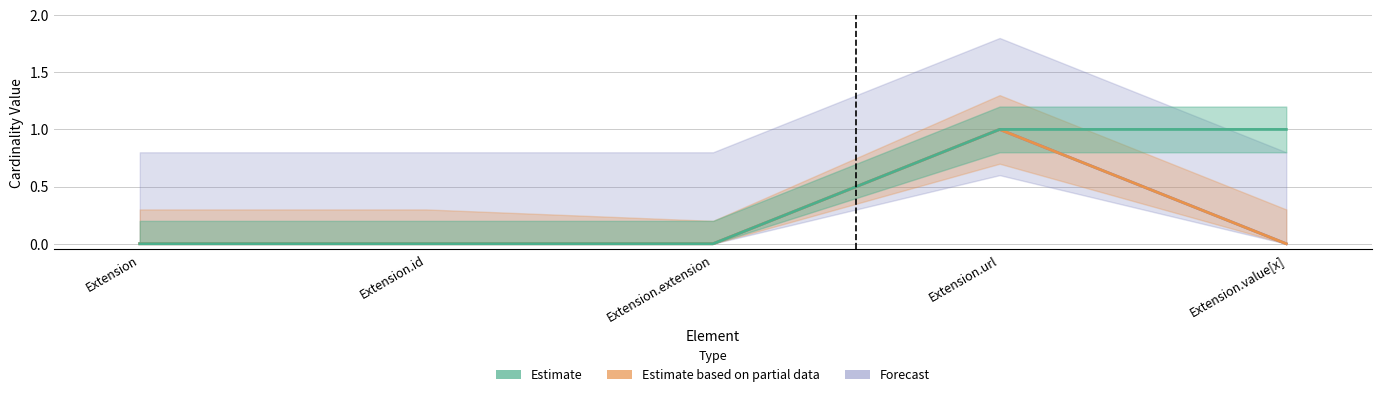

What are all the series names shown in the legend?

Estimate, Estimate based on partial data, Forecast